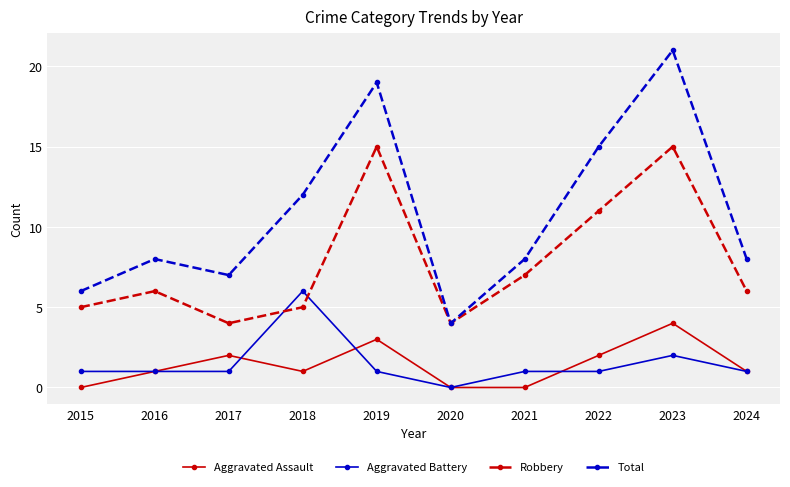

Reading left to right, list all the values displayed in this chart.

Aggravated Assault: 0	1	2	1	3	0	0	2	4	1
Aggravated Battery: 1	1	1	6	1	0	1	1	2	1
Robbery: 5	6	4	5	15	4	7	11	15	6
Total: 6	8	7	12	19	4	8	15	21	8